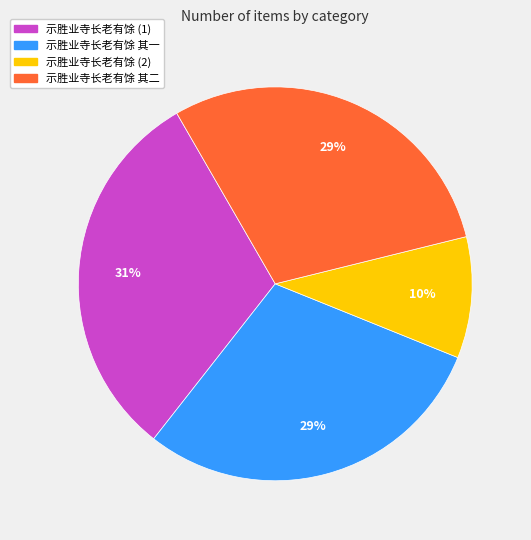

Is there a majority slice in this chart?

No